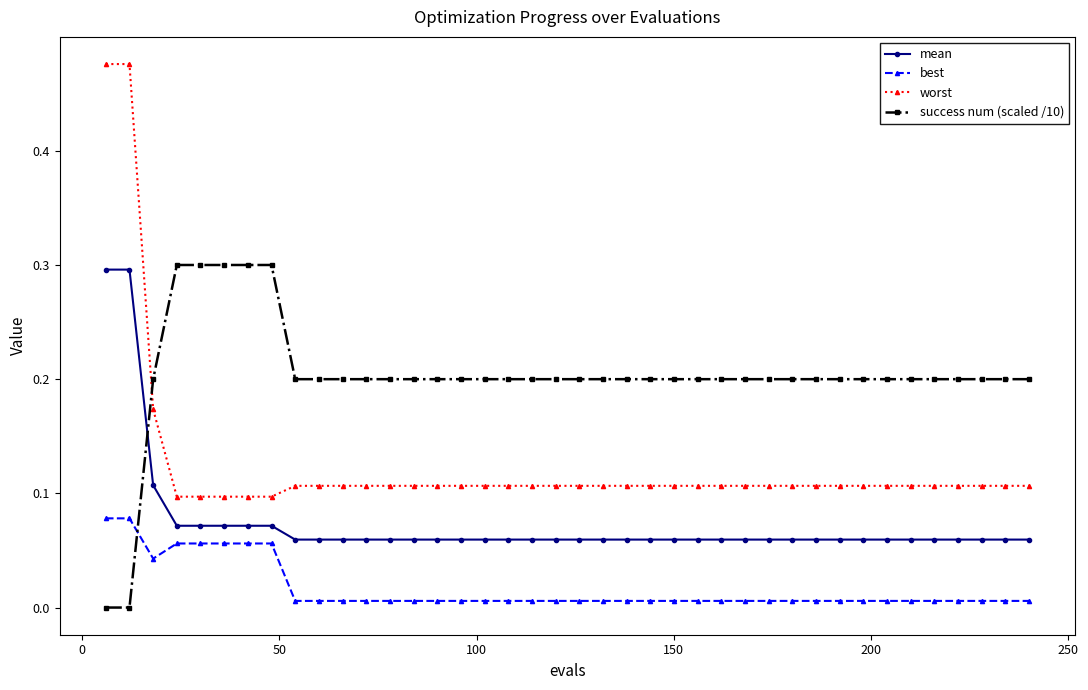

What is the difference between the maximum and minimum values in the success num (scaled /10) series?

0.3